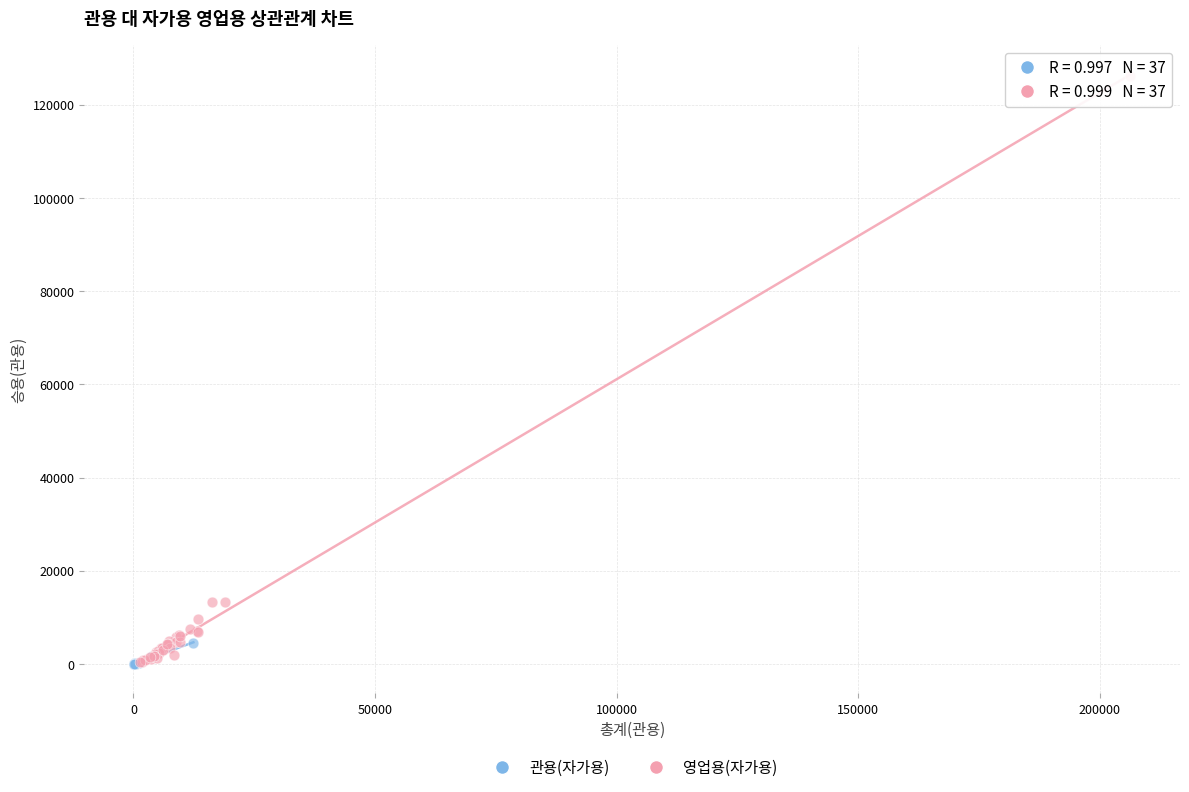

Which series has the widest spread of Y values?

영업용(자가용)